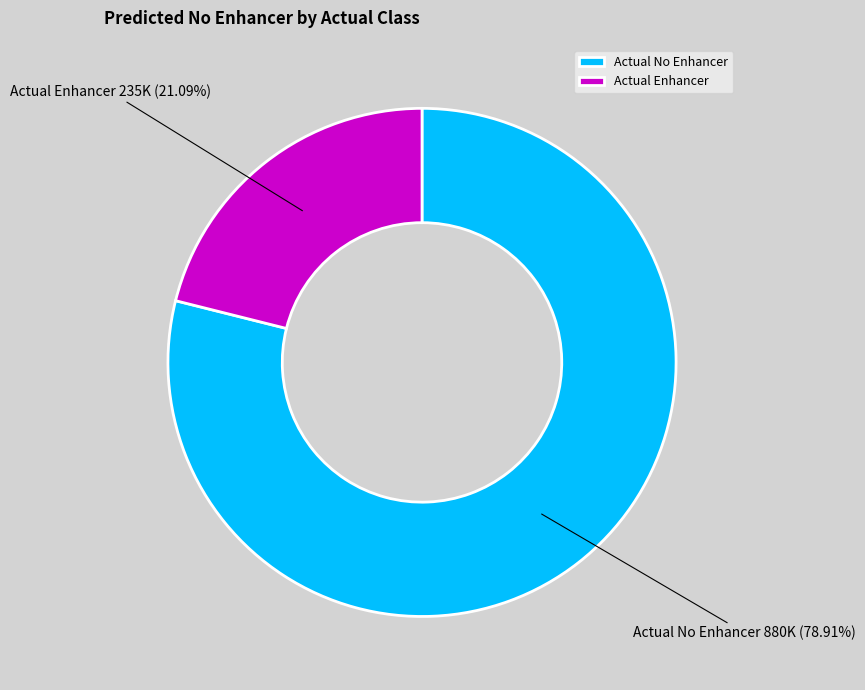

What is the ratio of the value at Actual No Enhancer to the value at Actual Enhancer?

3.7